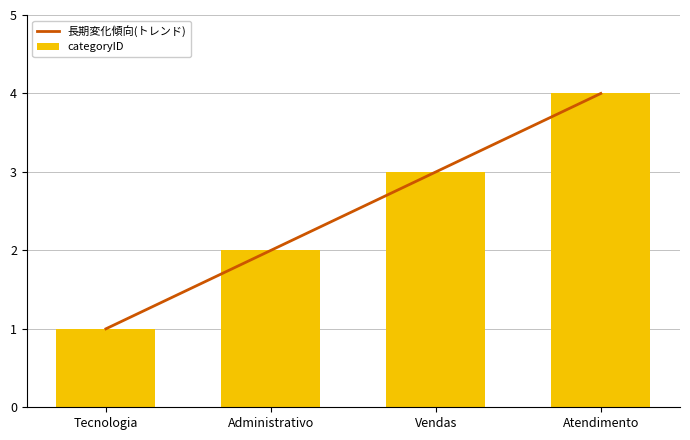

What is the average value?

2